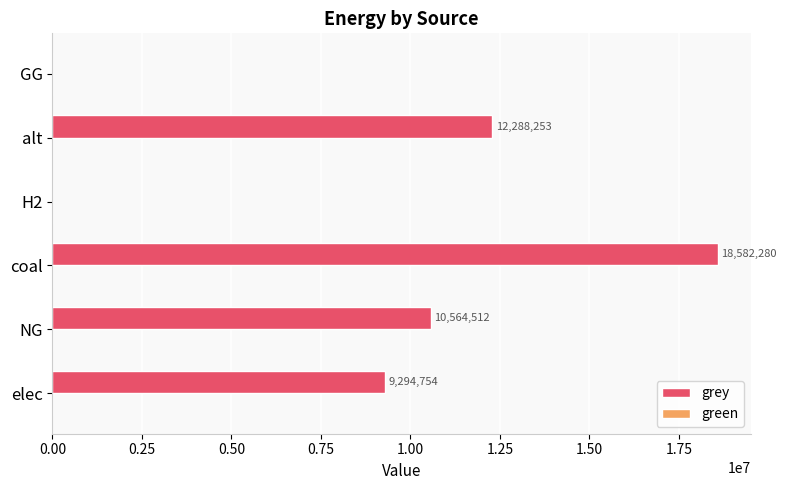

Count the number of categories in the chart.

6